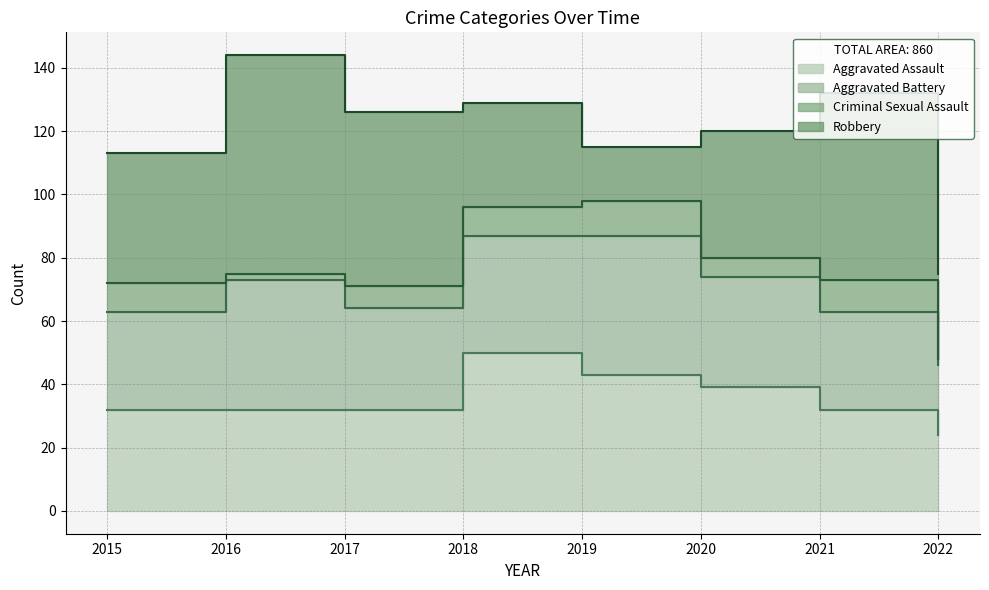

Where does the Aggravated Assault series first go above 32?

2018